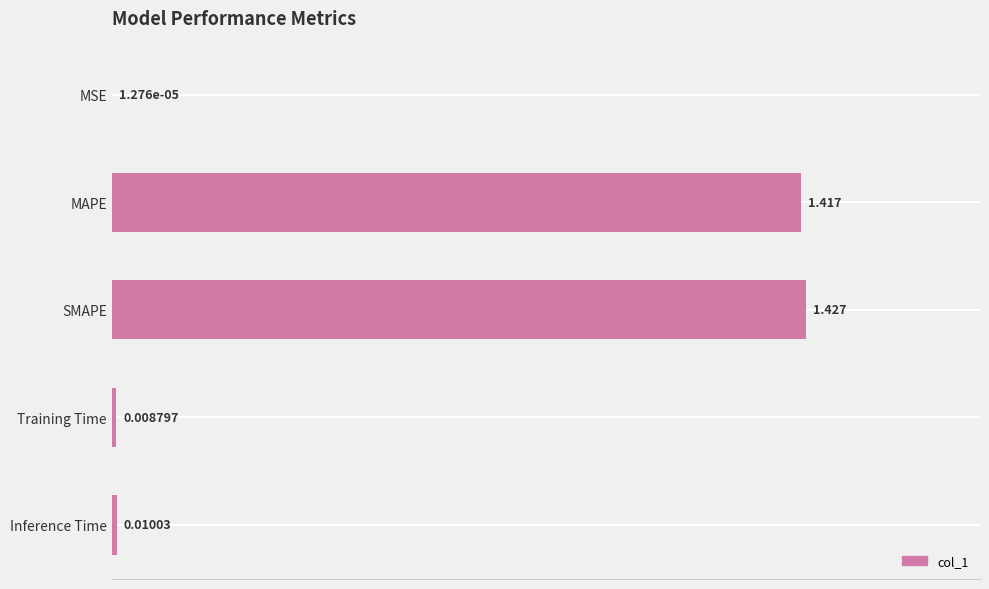

Which category has the highest value across all series?

SMAPE